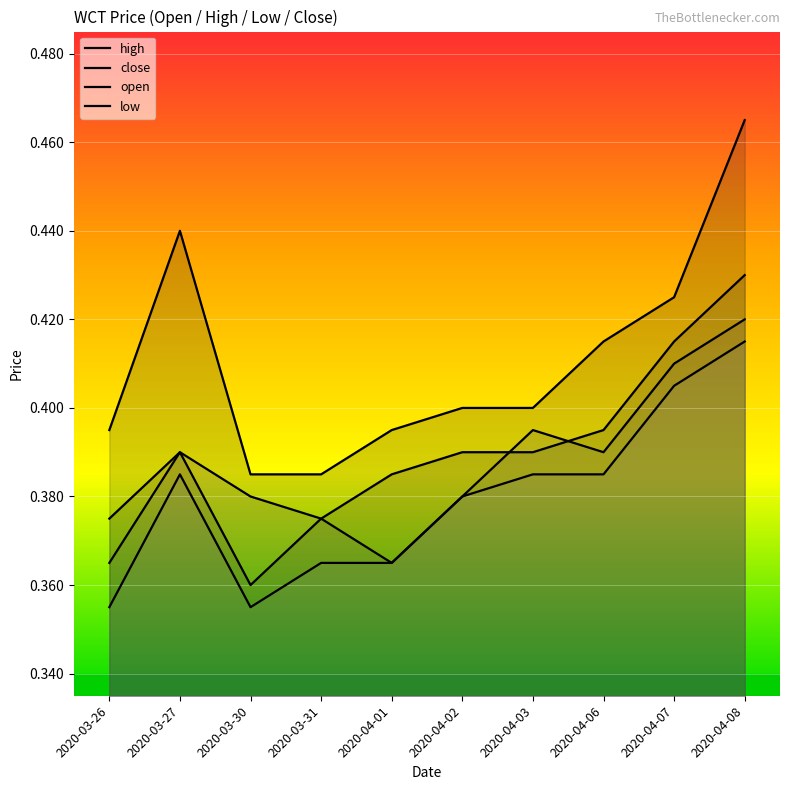

What is the sum of the close values at 2020-03-27 and 2020-04-02?

0.8